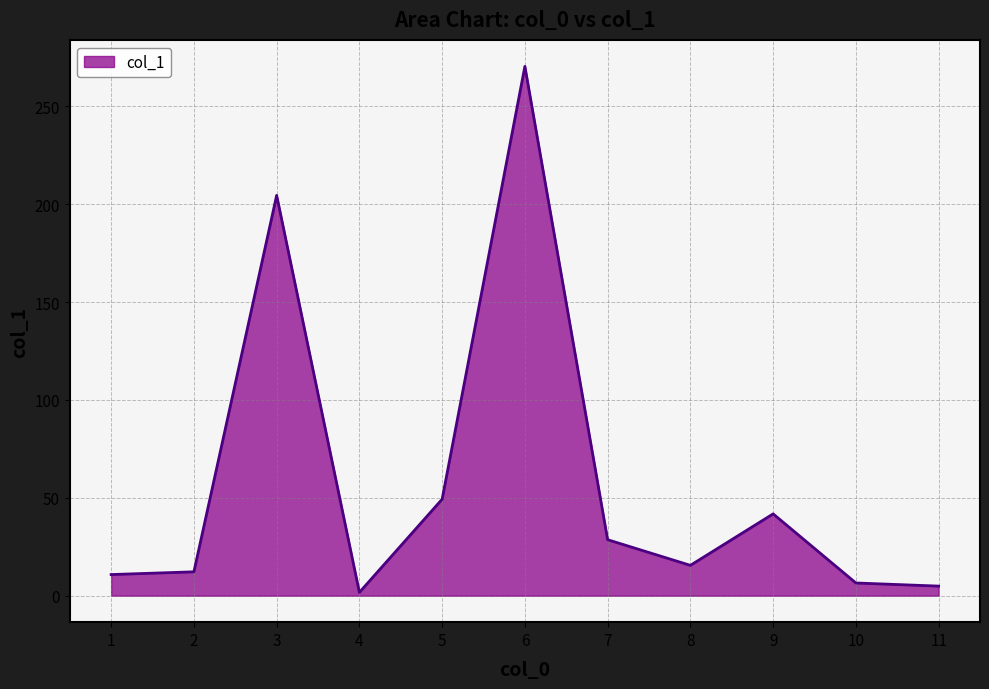

What is the ratio of the value at 5 to the value at 1?

4.6